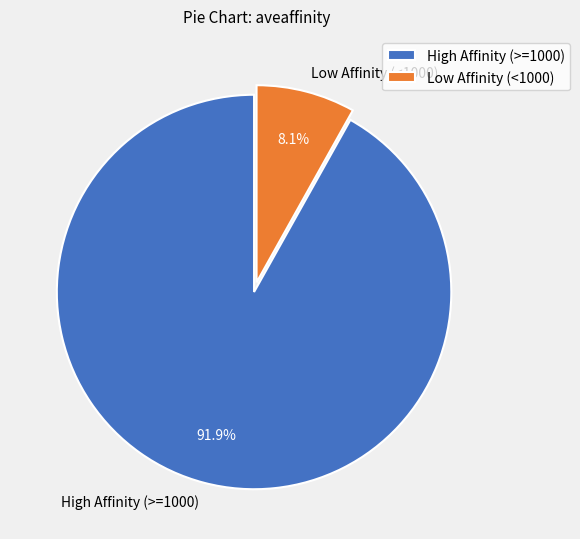

Count the number of slices in the pie.

2